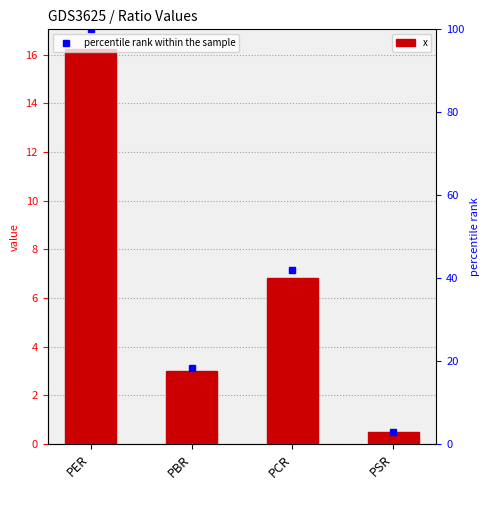

Are the bars horizontal?

No